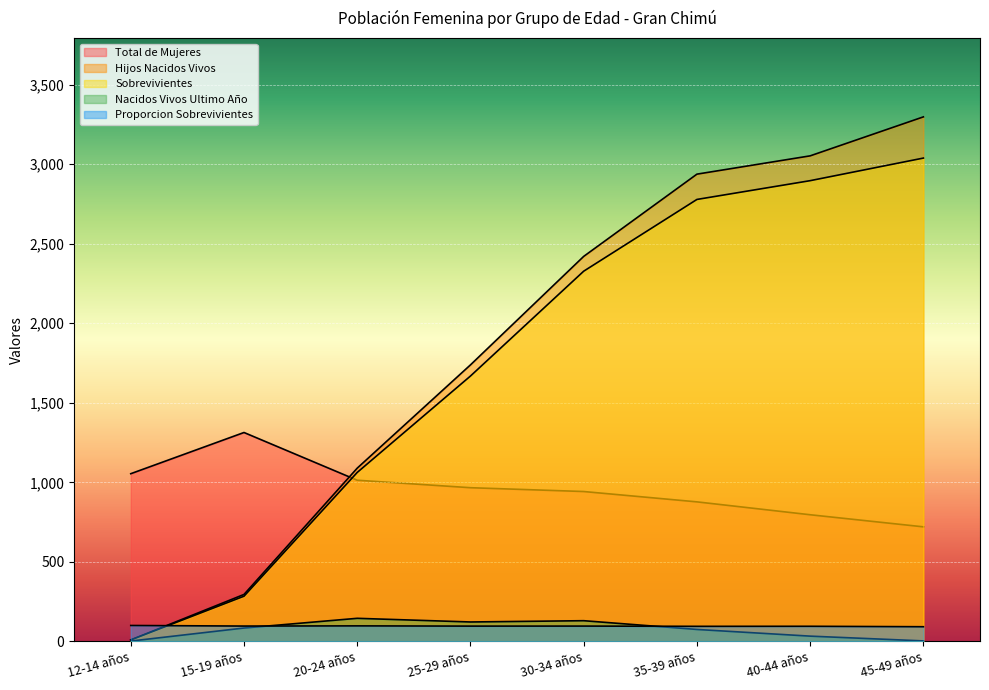

What is the difference between the maximum and minimum values in the Proporcion Sobrevivientes series?

7.9